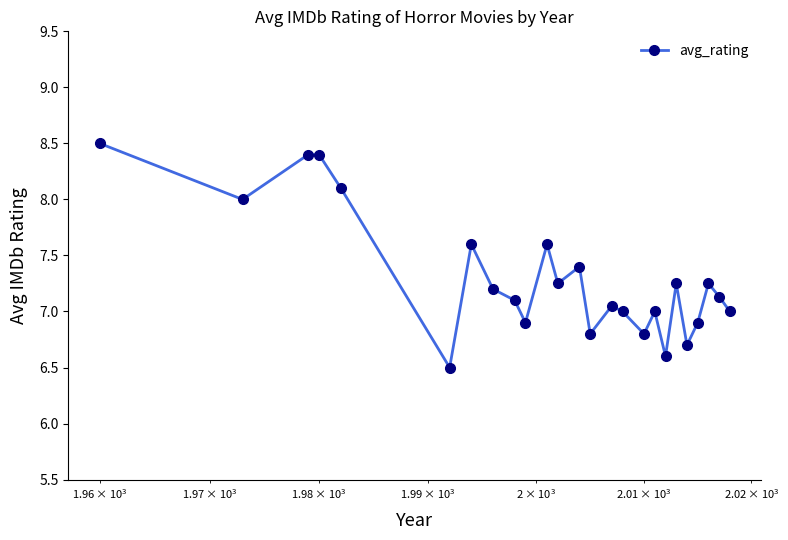

Is this an area chart (filled region under the line)?

No